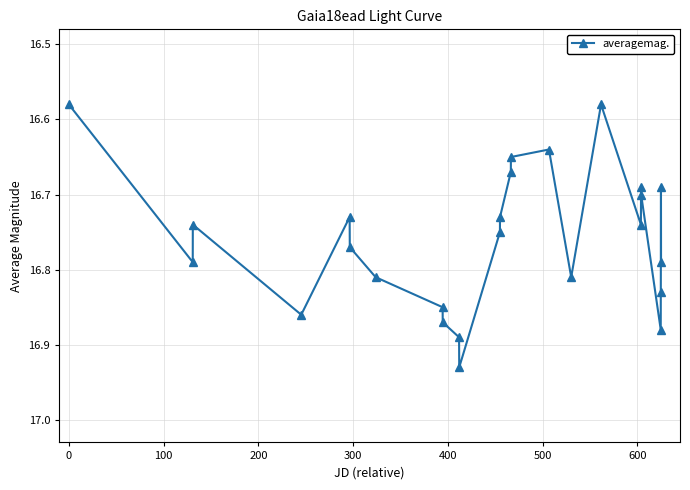

What is the difference between the second highest and second lowest values?

0.3